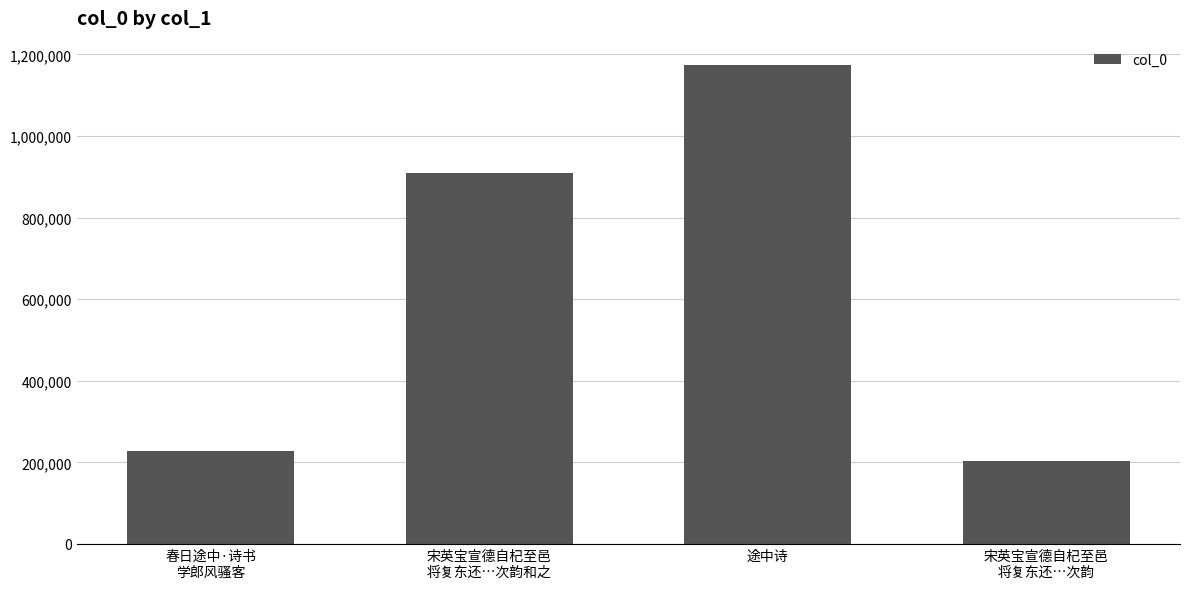

How many data points are less than 909840?

2